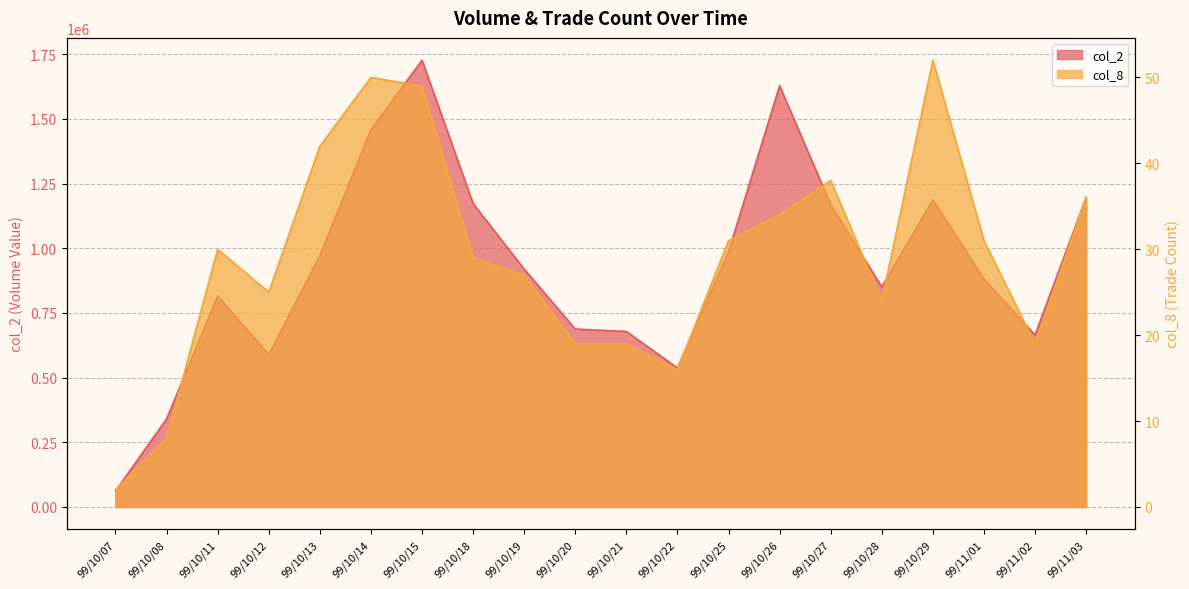

Count the number of categories in the chart.

20